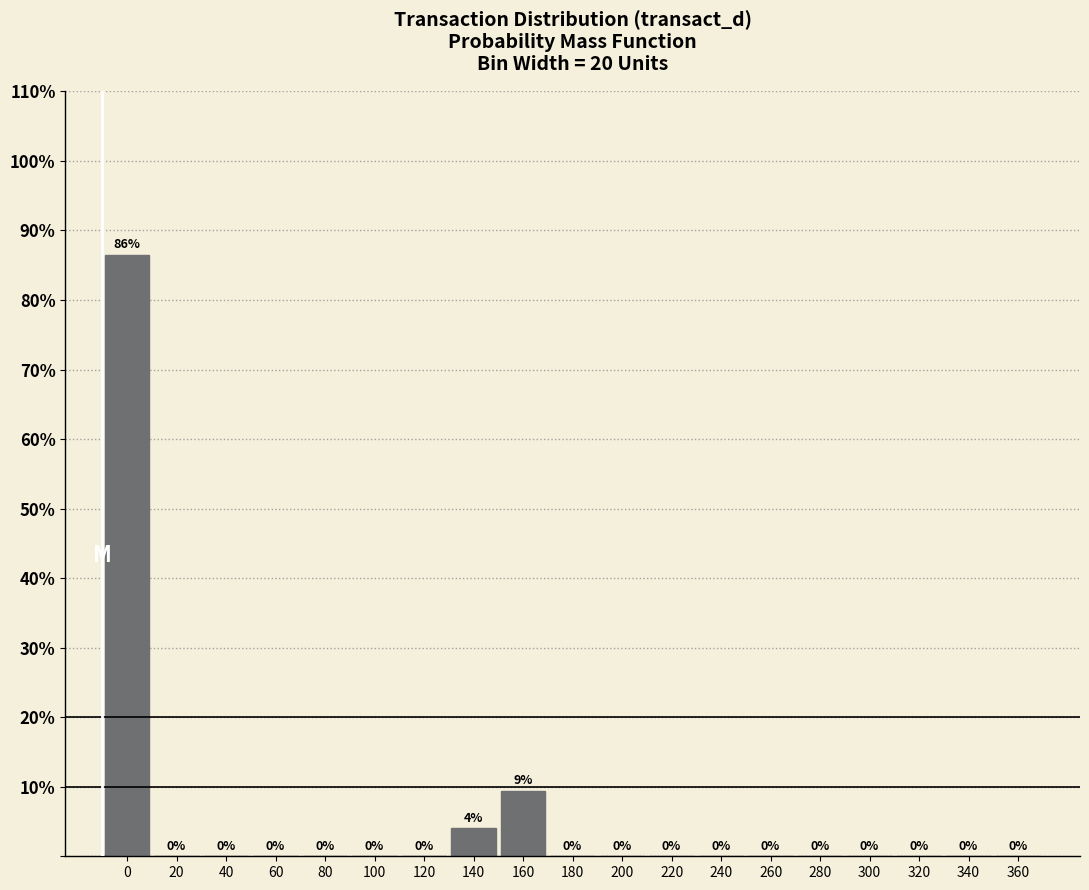

Is it true that the value at 360 is -55.7?

False